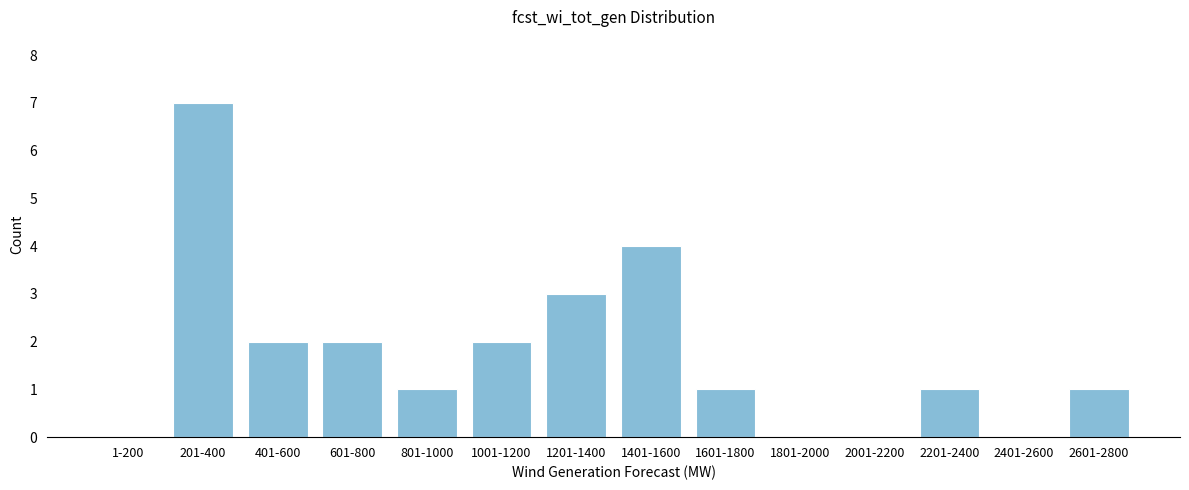

Reading left to right, extract all data points from this chart.

1-200=0	201-400=7	401-600=2	601-800=2	801-1000=1	1001-1200=2	1201-1400=3	1401-1600=4	1601-1800=1	1801-2000=0	2001-2200=0	2201-2400=1	2401-2600=0	2601-2800=1